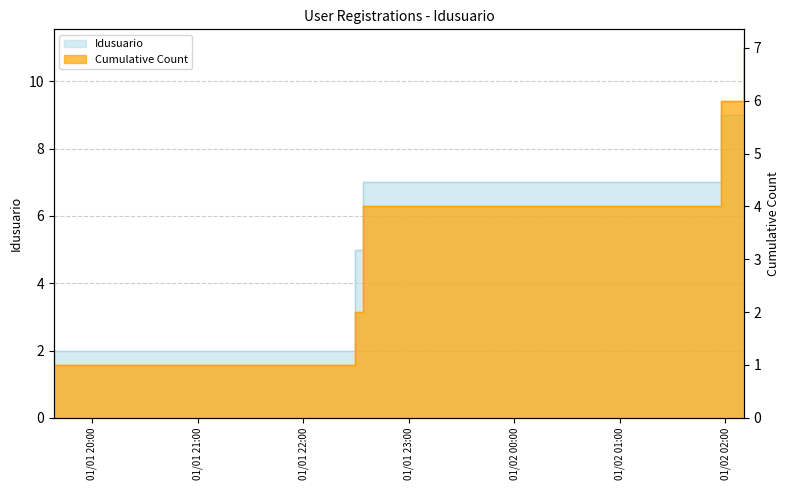

List the labels in order of value, largest first.

2019-01-02 02:10:33, 2019-01-02 01:57:34, 2019-01-02 01:57:16, 2019-01-01 22:34:07, 2019-01-01 22:34:06, 2019-01-01 22:29:39, 2019-01-01 19:38:08